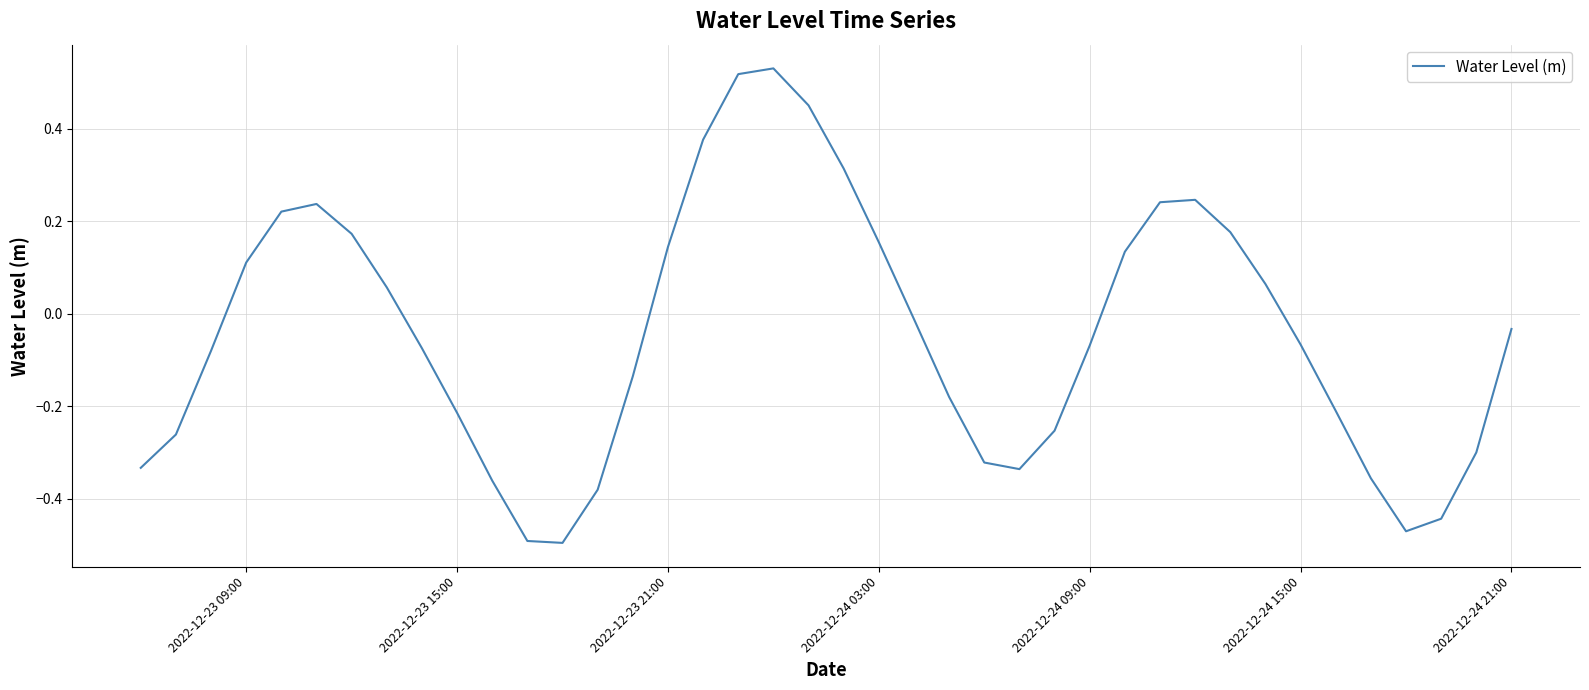

What is the difference between the maximum and minimum values?

1.0